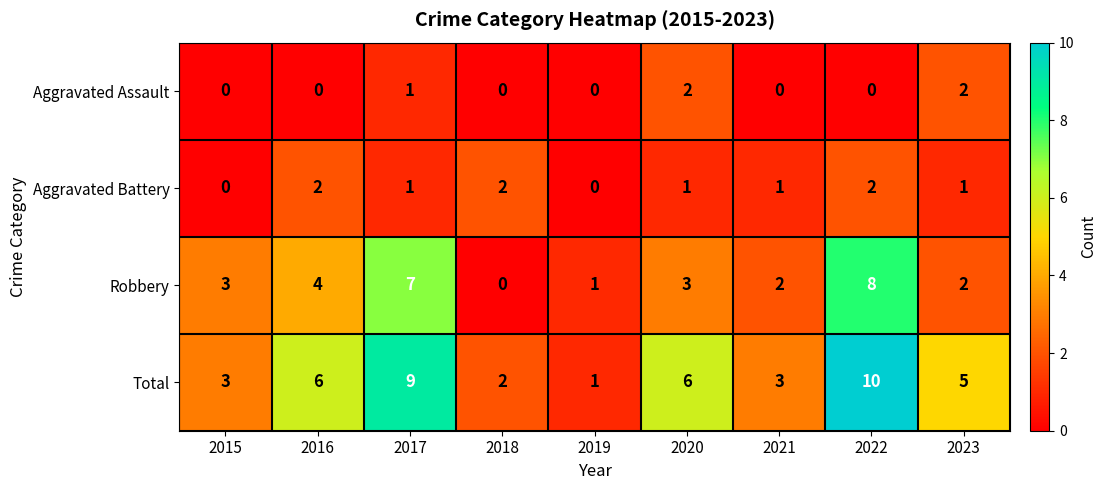

Which series has the largest total across all categories?

Total